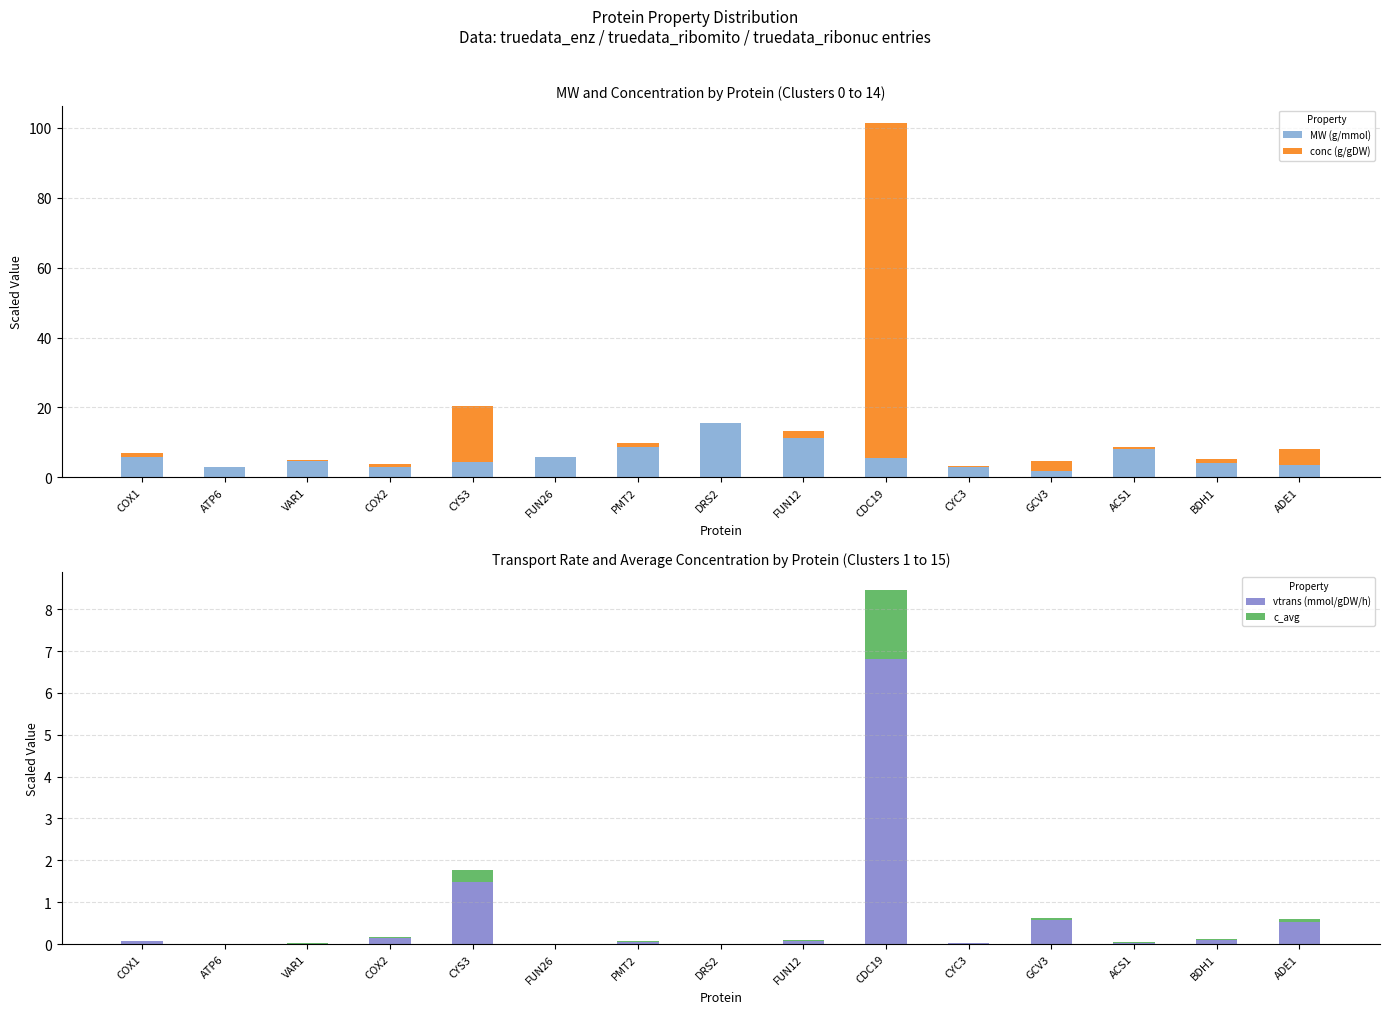

What is the label of the 7th bar from the left?

PMT2